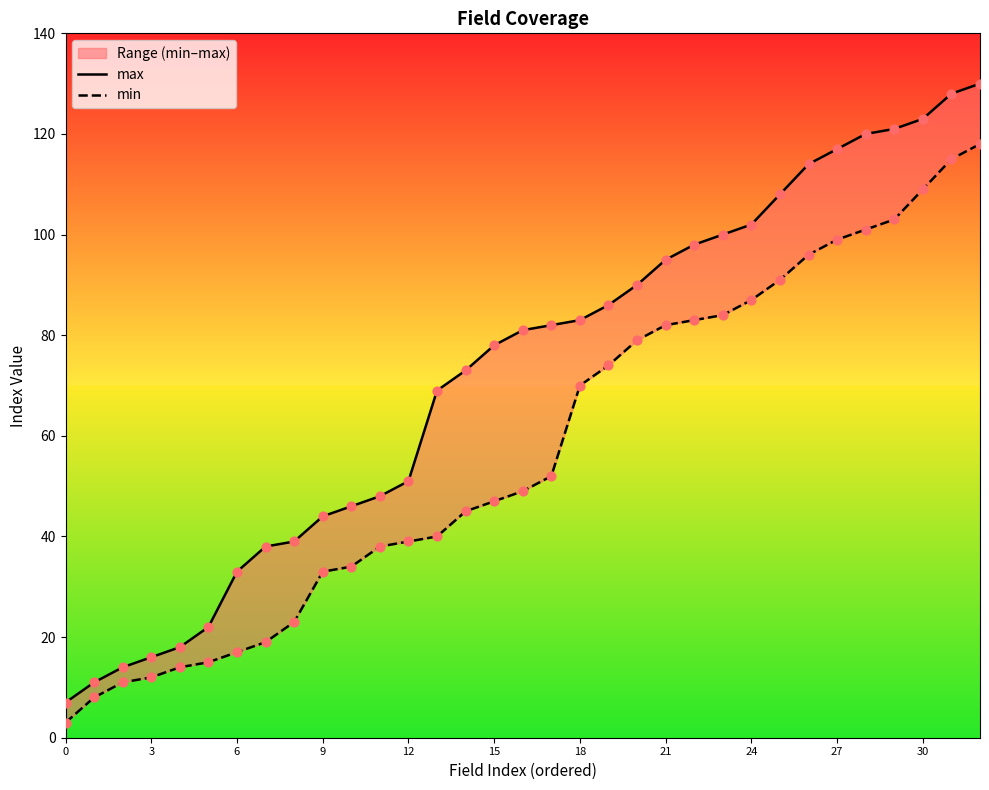

At which category is the sum across all series the highest?

32